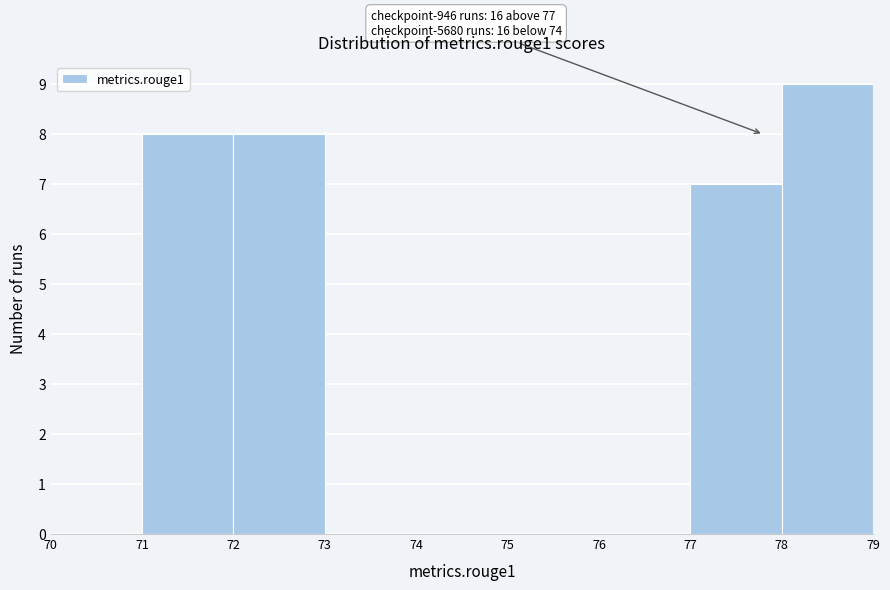

Over which range of the x-axis is the bar tallest?

78 to 79